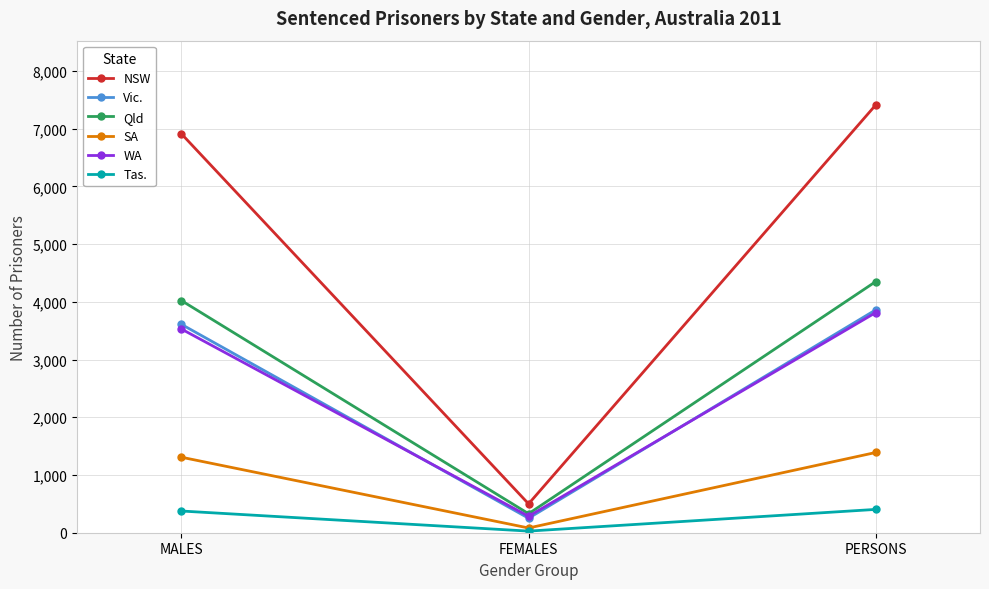

List the labels in order of SA value, largest first.

PERSONS, MALES, FEMALES